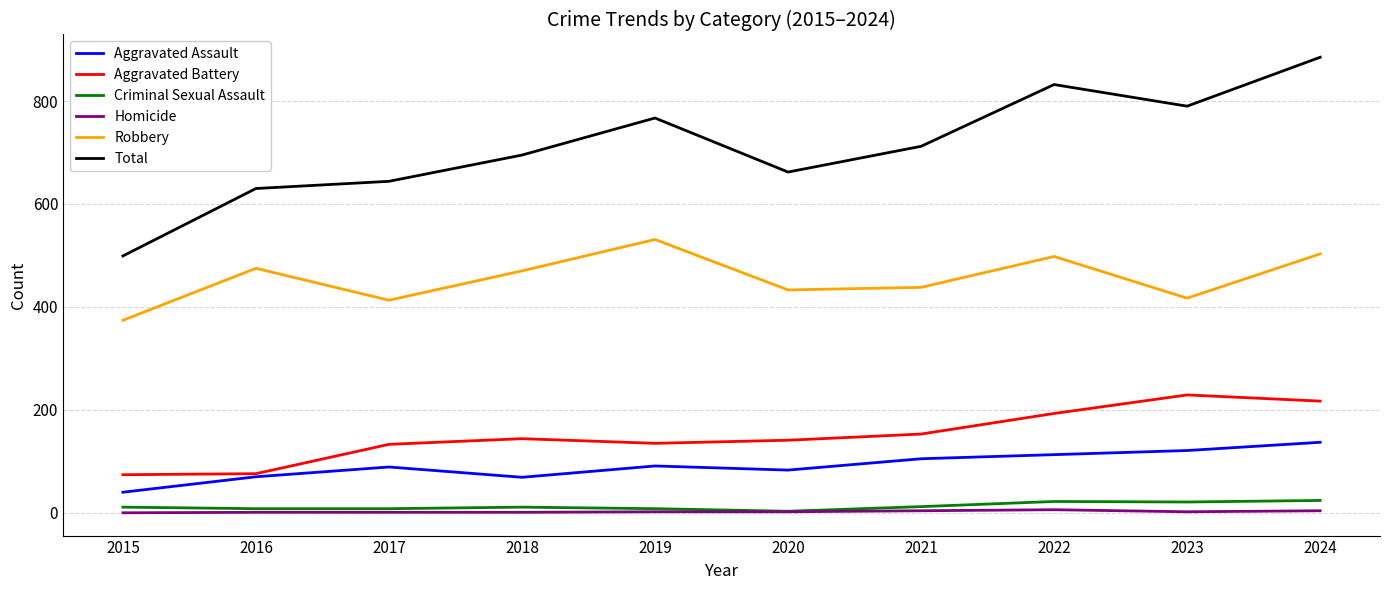

True or false: Total and Robbery cross at least once.

False